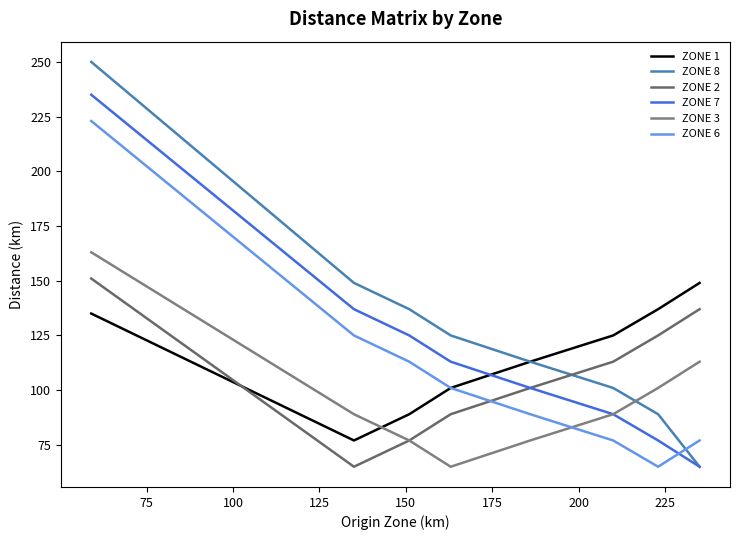

What is the value of the ZONE 6 point at the 3rd from the left?

113